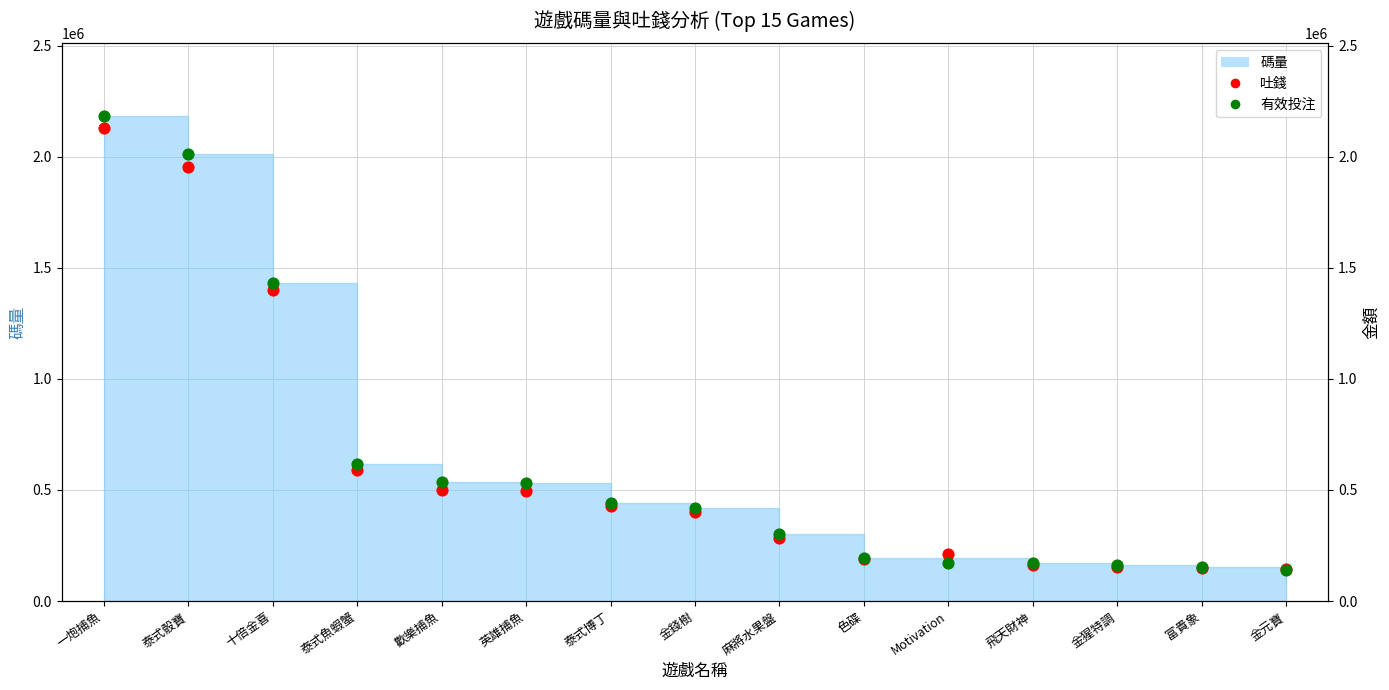

At how many categories does at least one series exceed 405043?

8